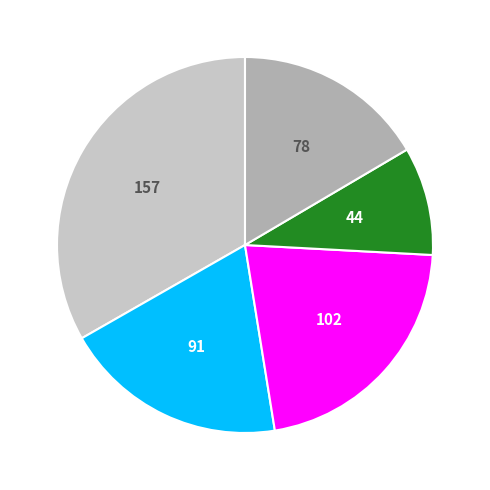

Is there a majority slice in this chart?

No